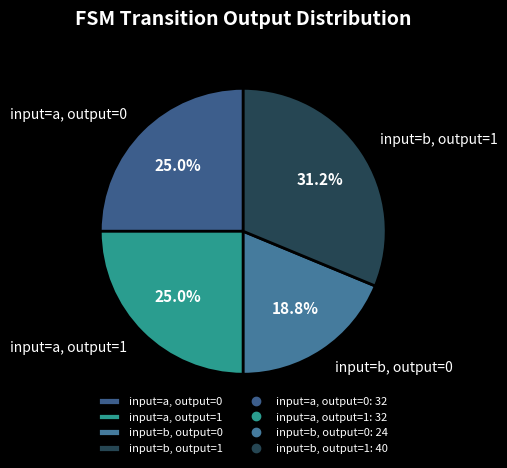

Which has a higher value, input=a, output=0 or input=b, output=0?

input=a, output=0